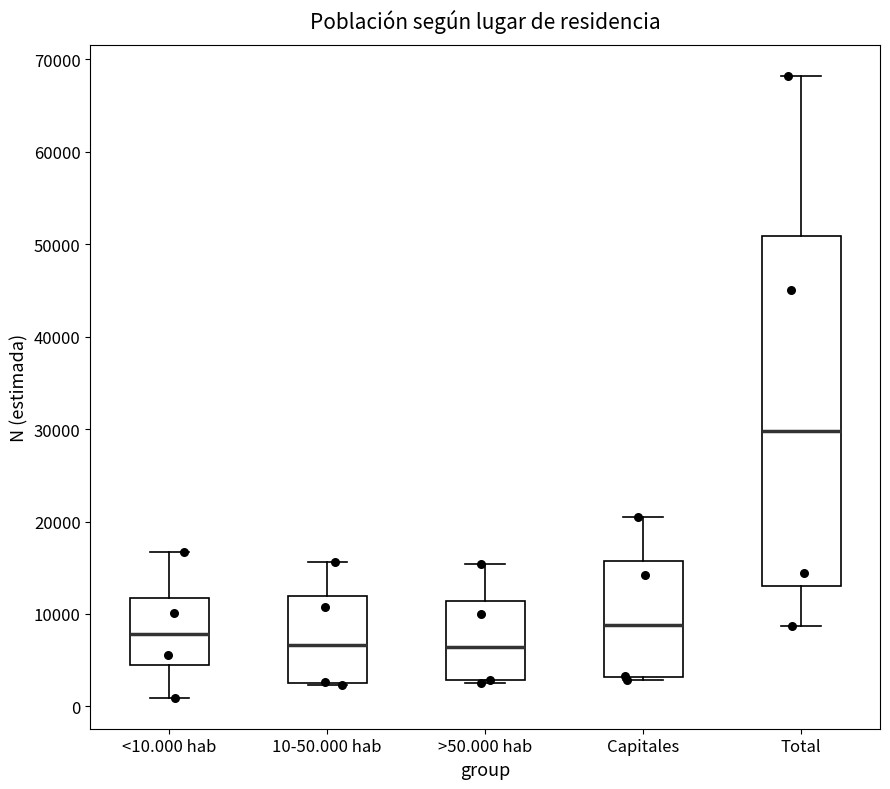

Where is the lower edge of the box for 10-50.000 hab on the y-axis? The values are not printed on the chart, so give them approximately, as read against the axis.

3000